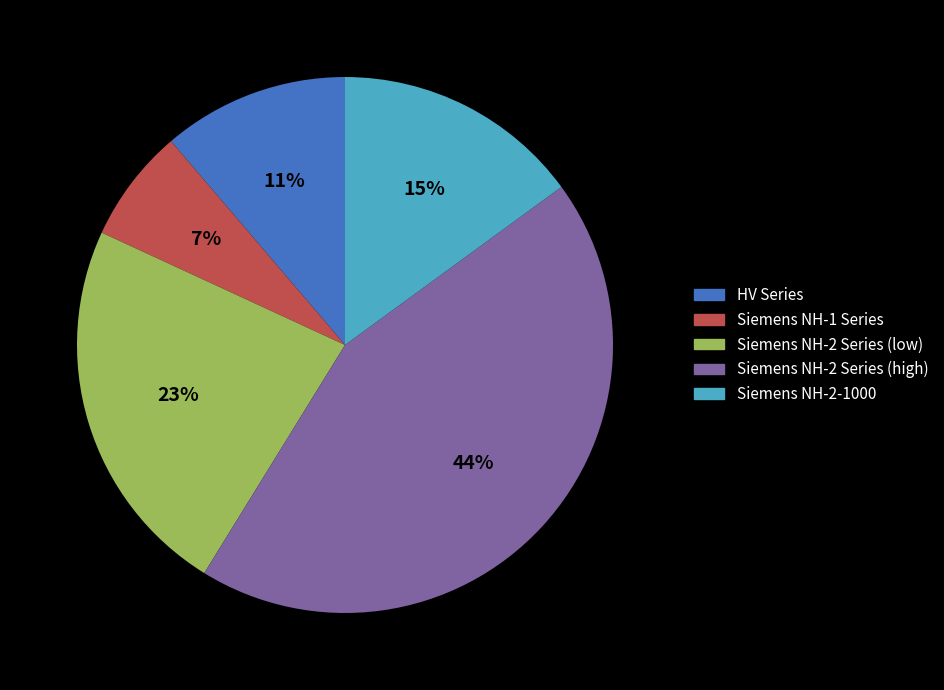

Does any single category account for the majority?

No